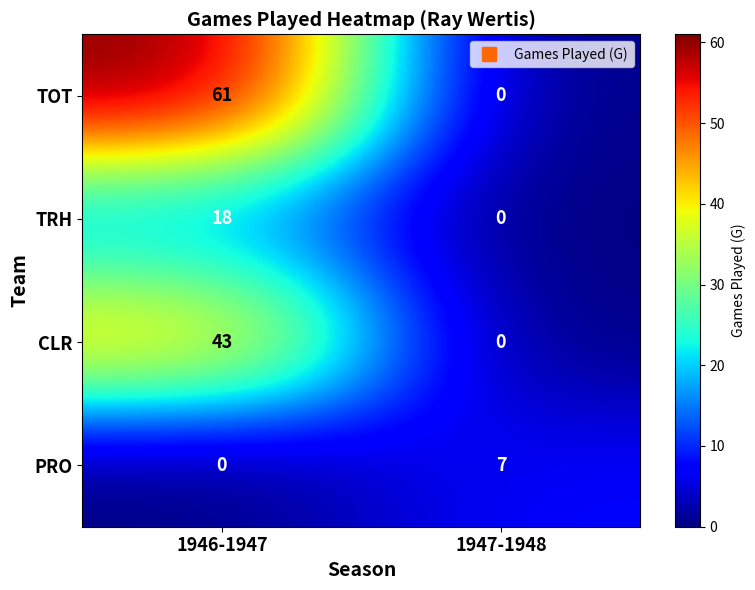

Reading left to right, list all the values displayed in this chart.

TOT: 1946-1947=61	1947-1948=0
TRH: 1946-1947=18	1947-1948=0
CLR: 1946-1947=43	1947-1948=0
PRO: 1946-1947=0	1947-1948=7